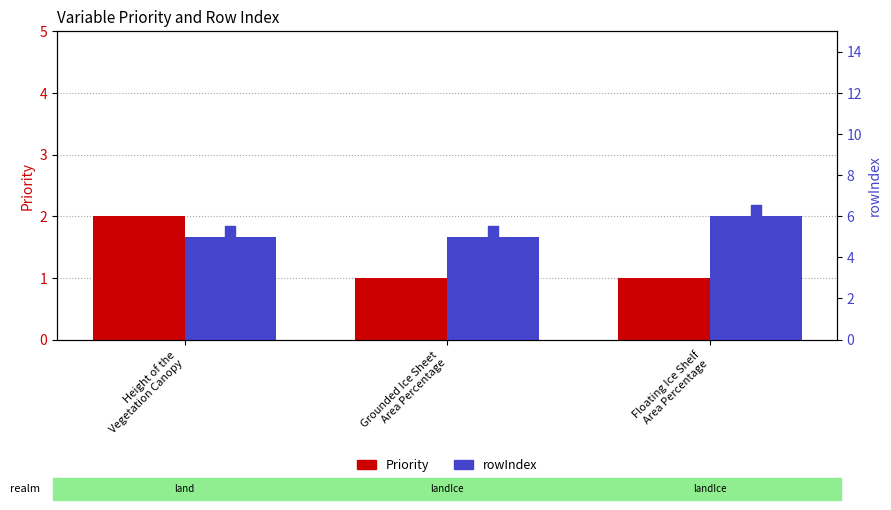

Which series contains the highest Y value?

rowIndex